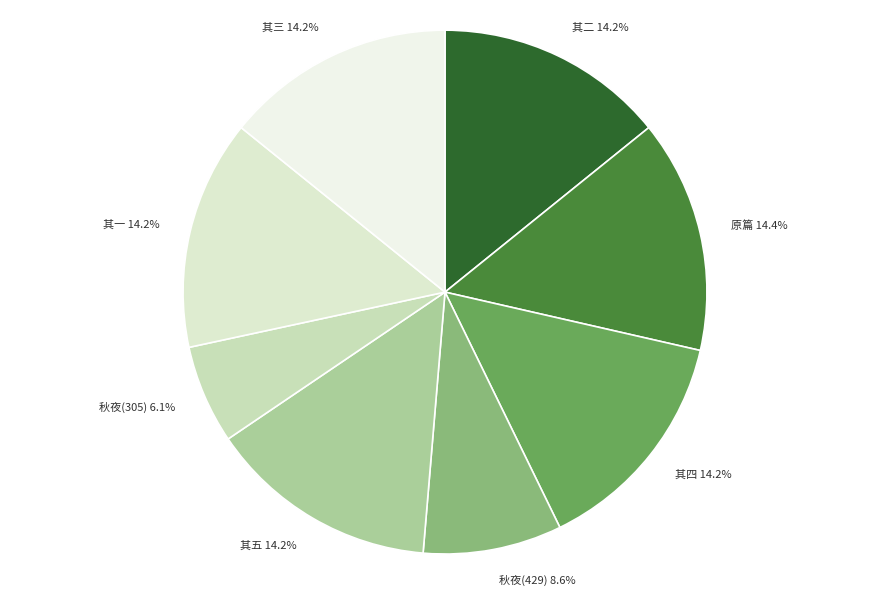

Do 原篇 and 秋夜(429) together represent more than half of the pie?

No